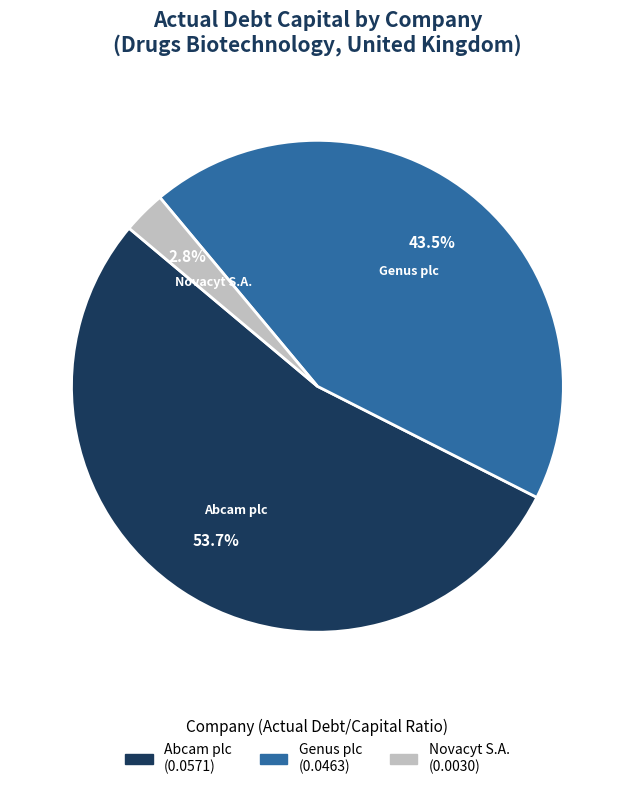

Is there a majority slice in this chart?

Yes